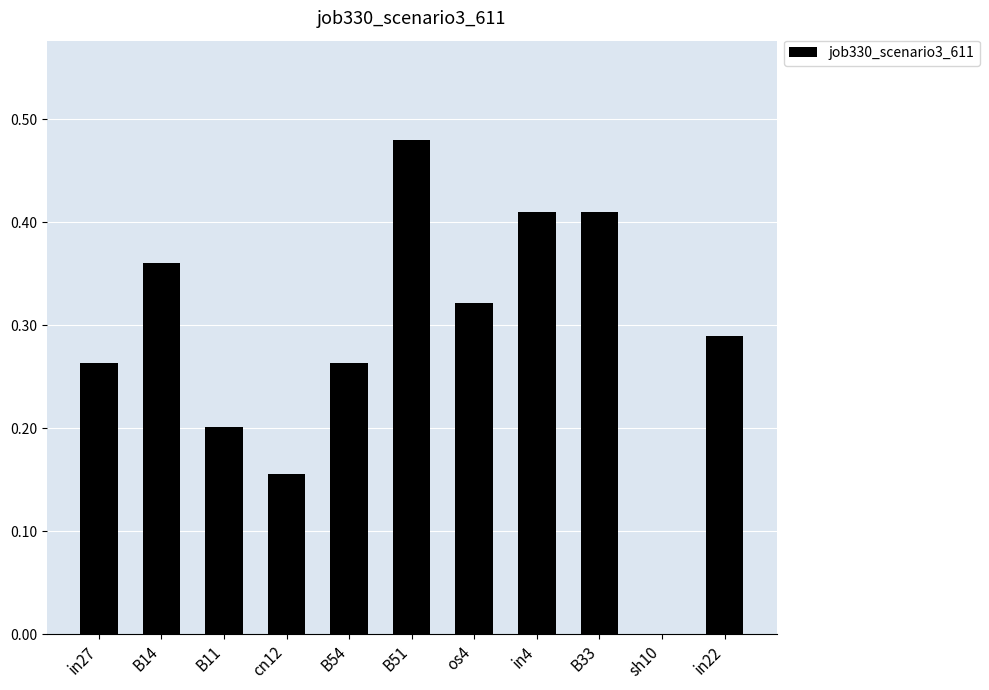

True or false: the data shows 0.4 at in22.

False